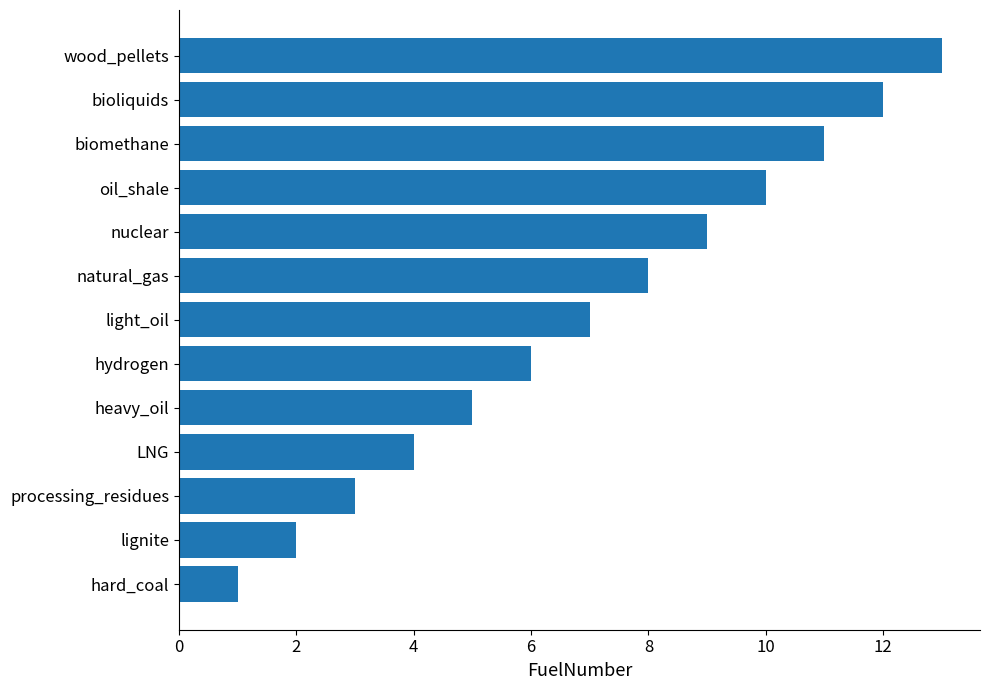

The chart shows a value of 1 at processing_residues. True or false?

False